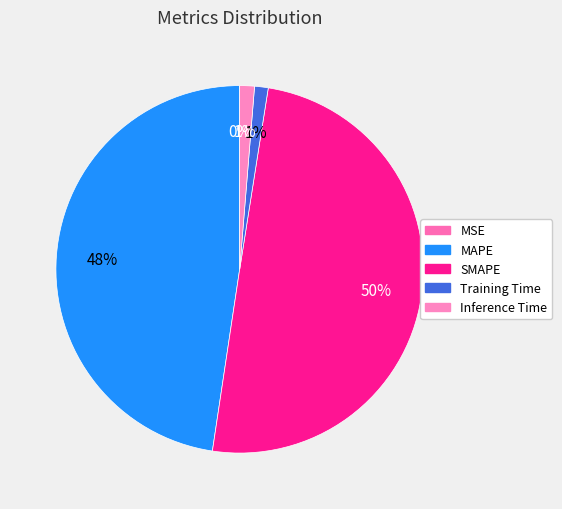

Do SMAPE and Inference Time together represent more than half of the pie?

Yes